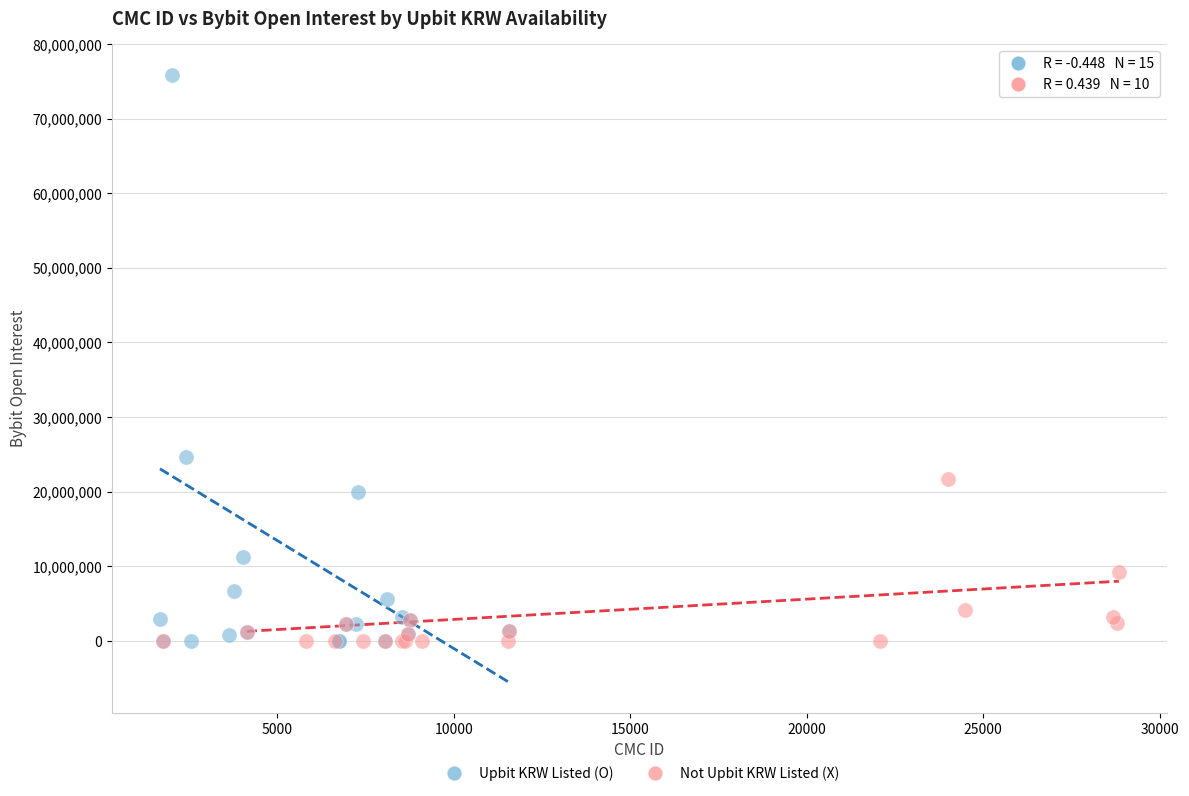

Which series has the widest spread of Y values?

Upbit KRW Listed (O)